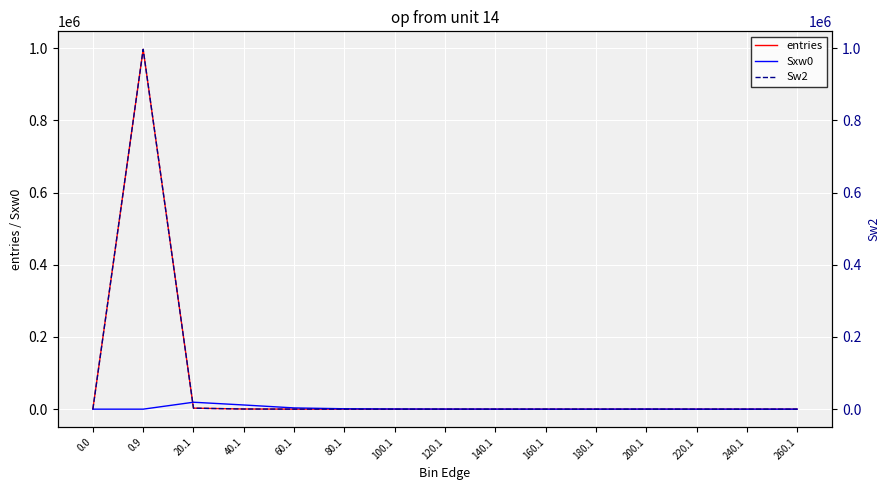

Reading right to left, what are all the values shown in this chart?

entries: 0	0	0	1	0	0	1	2	5	16	72	414	2784	996705	0
Sxw0: 0	0	0	186	0	0	123	233	448	1098	3449	11555	19197	0	0
Sw2: 0	0	0	1	0	0	1	2	5	16	72	414	2784	996705	0